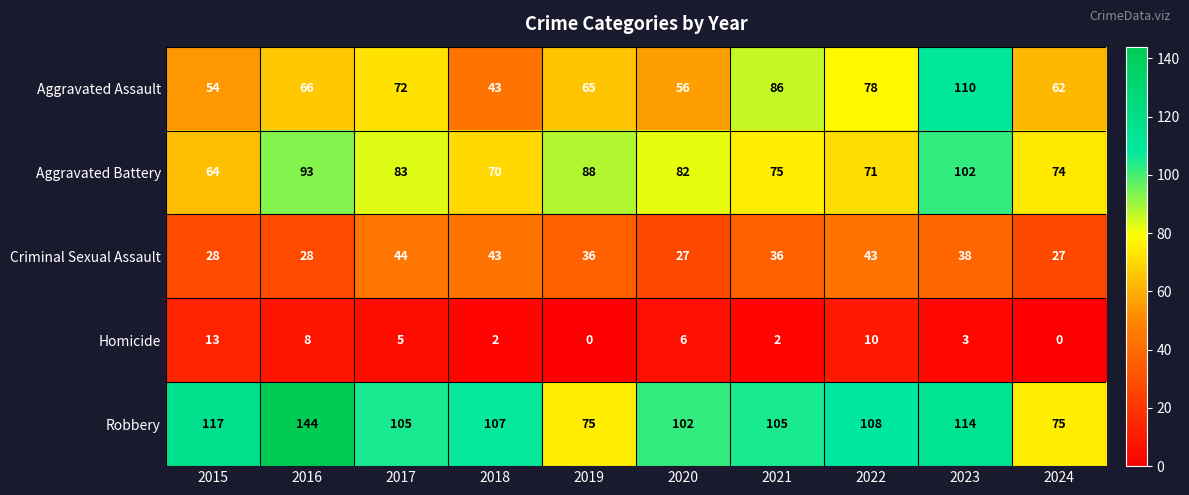

At which label is Aggravated Assault closest to 76?

2022